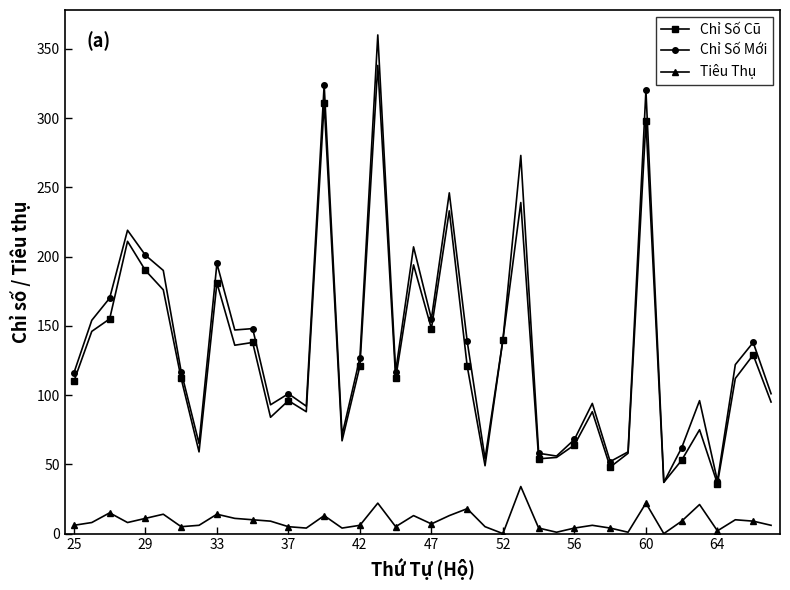

List the series in order of their peak value, highest first.

Chỉ Số Mới, Chỉ Số Cũ, Tiêu Thụ